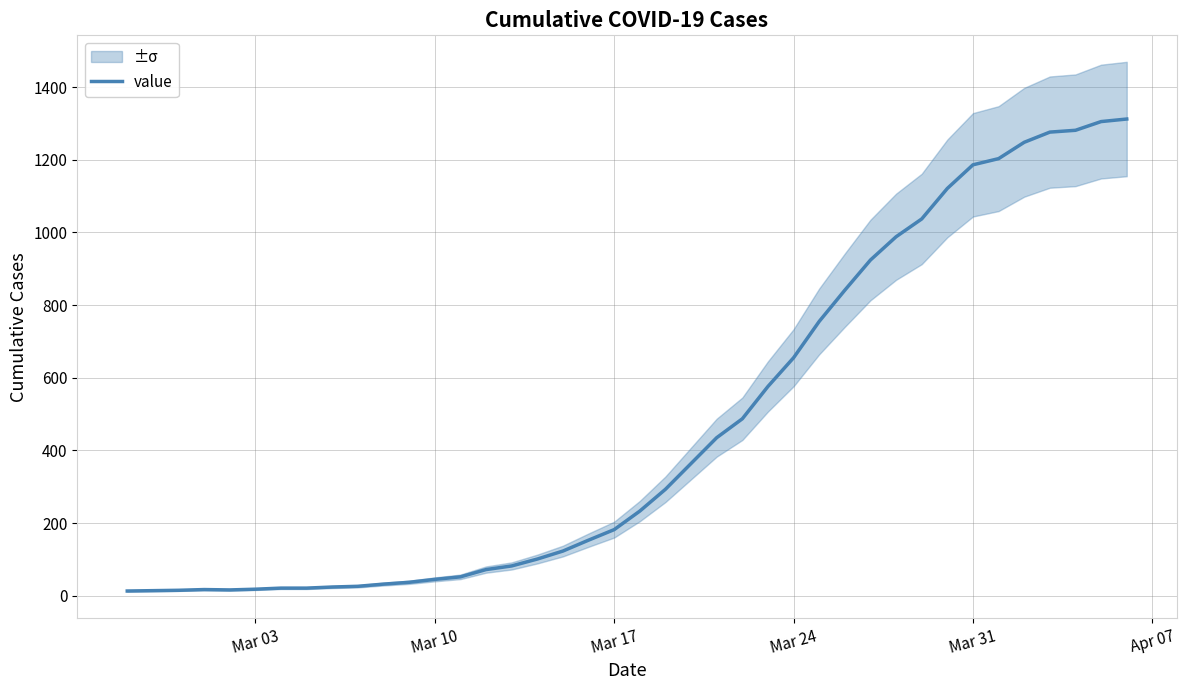

Is this an area chart (filled region under the line)?

No